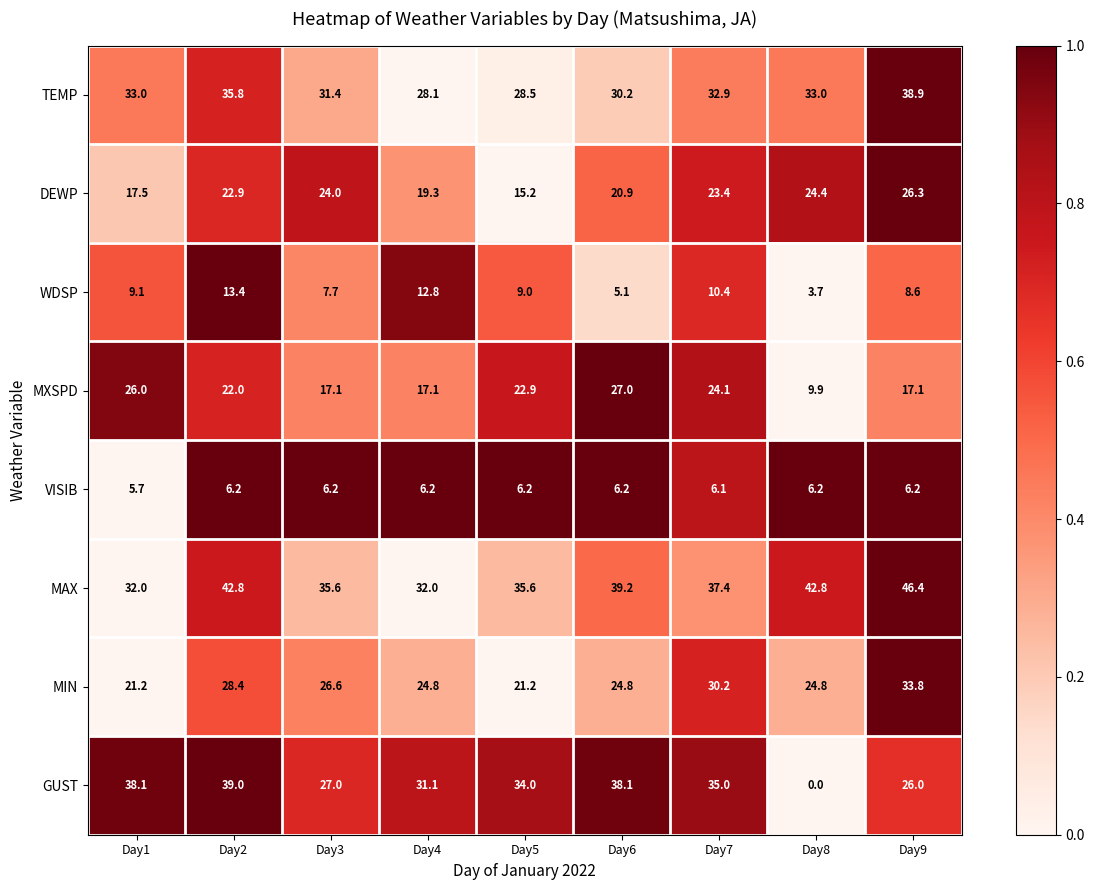

What is the maximum value shown in the chart?

46.4